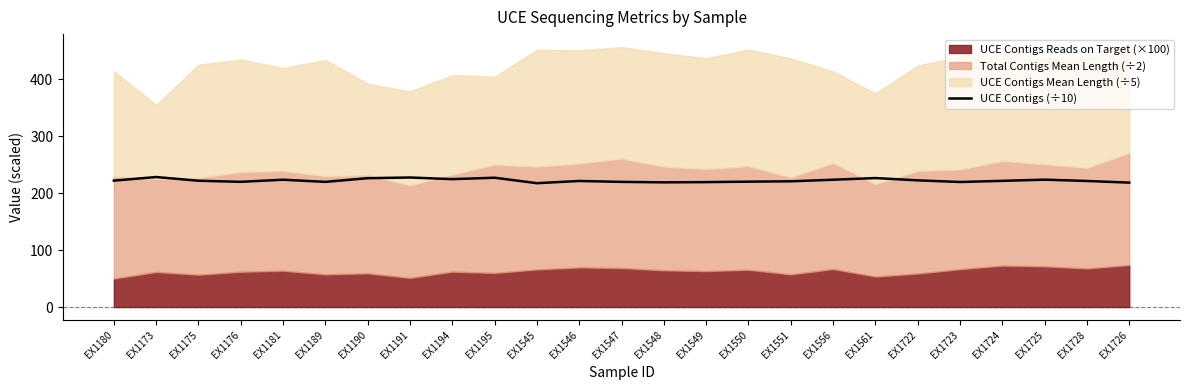

The chart shows a value of 219.8 at EX1189. True or false?

True